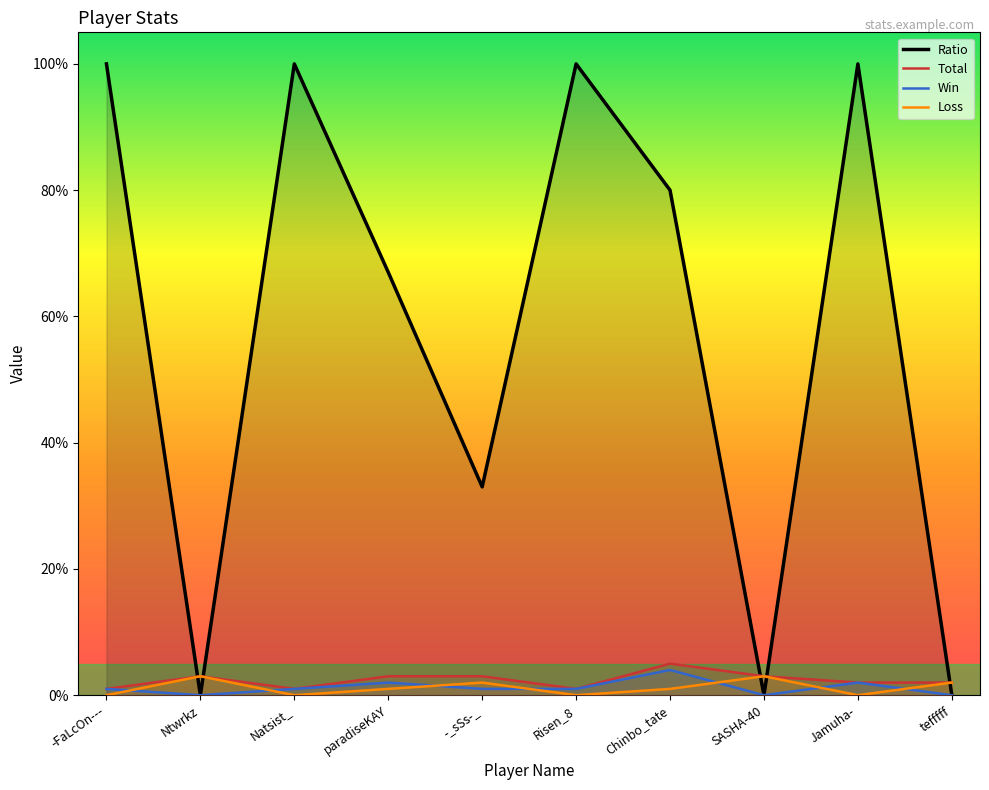

At which label is Total closest to 3?

Ntwrkz